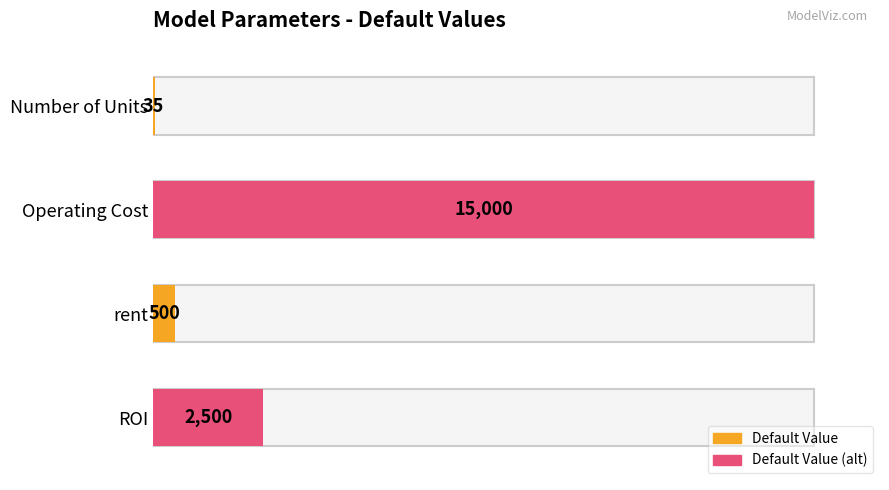

Rank the categories by value from lowest to highest.

Number of Units, rent, ROI, Operating Cost